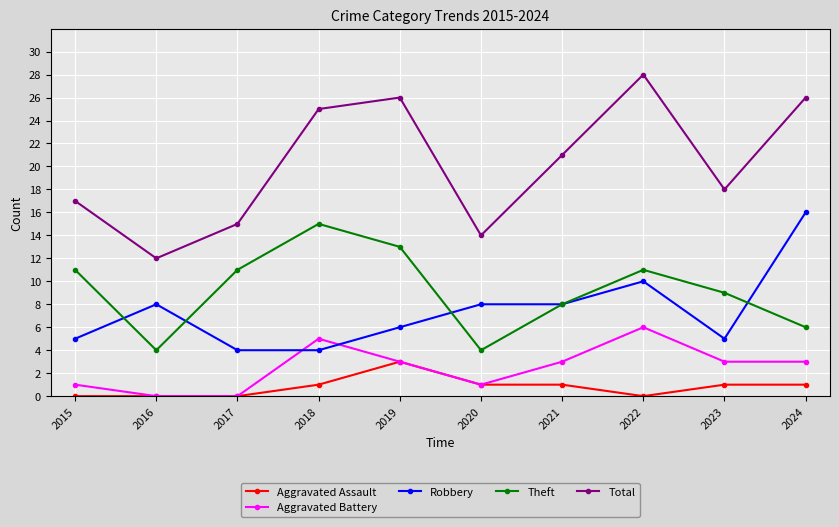

Read the Robbery value at 2016.

8